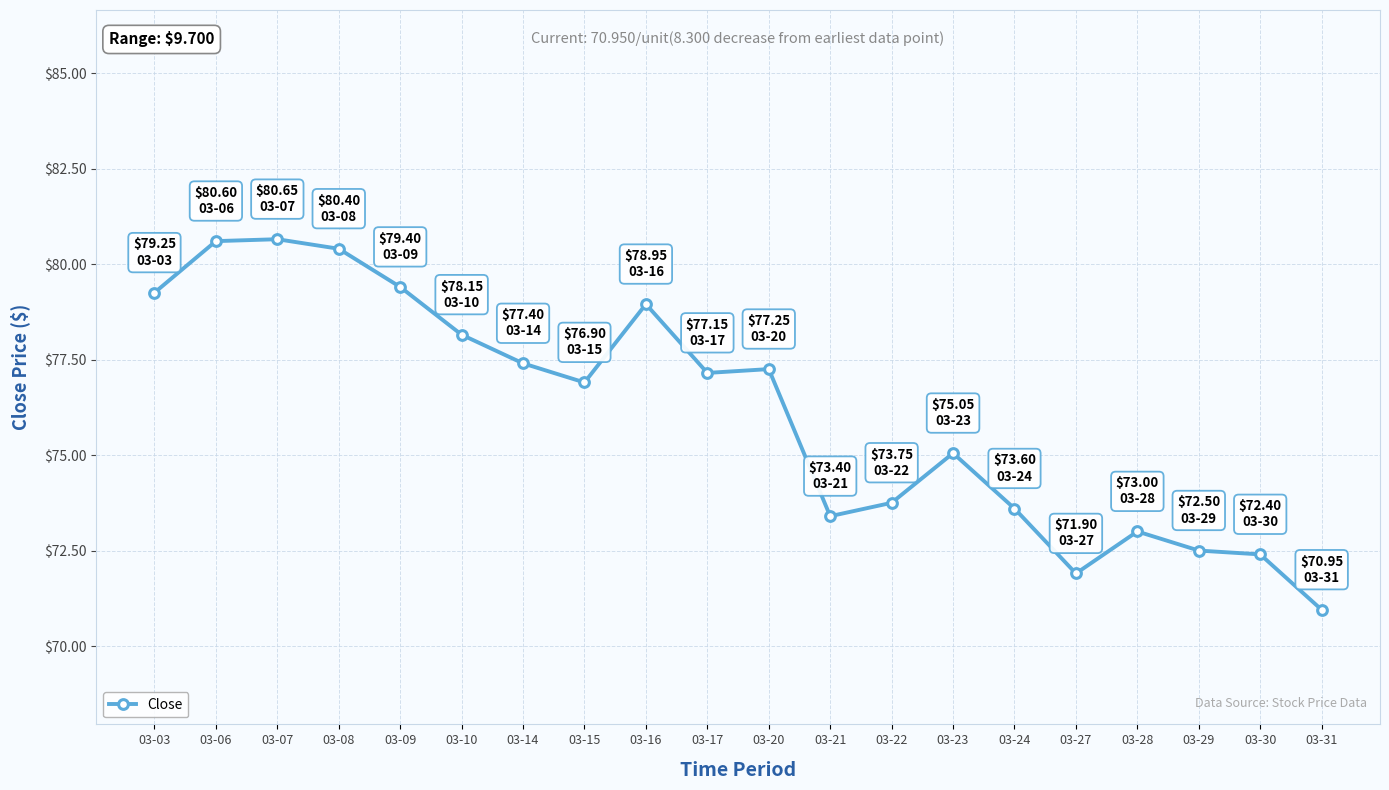

Which has a higher value, 03-31 or 03-22?

03-22